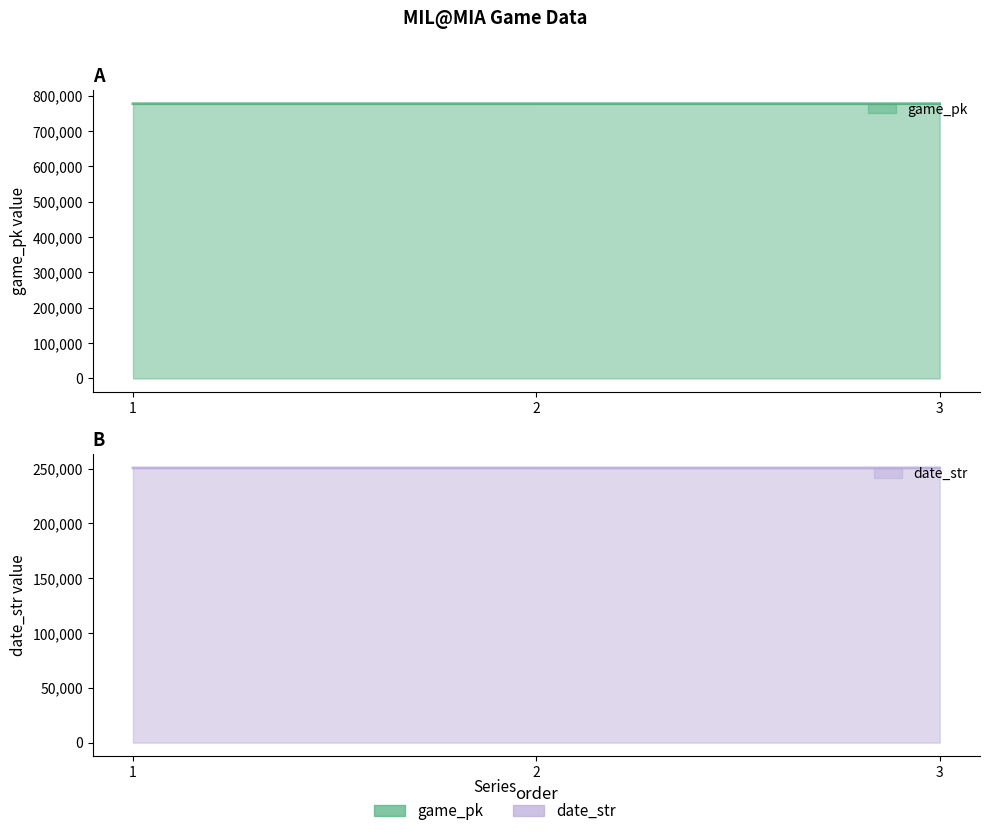

At which category is the sum across all series the highest?

3